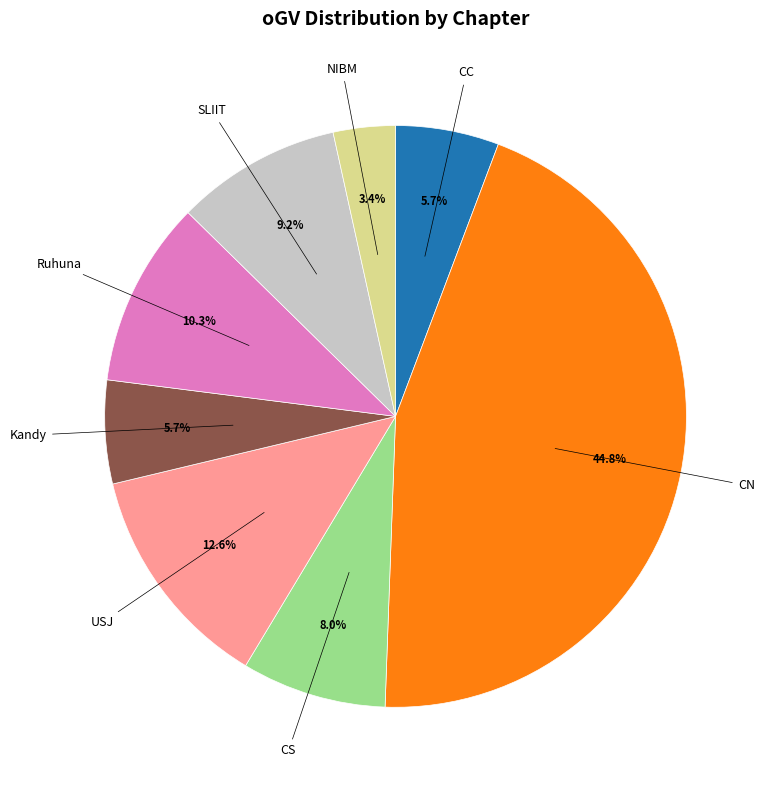

Does any single category account for the majority?

No